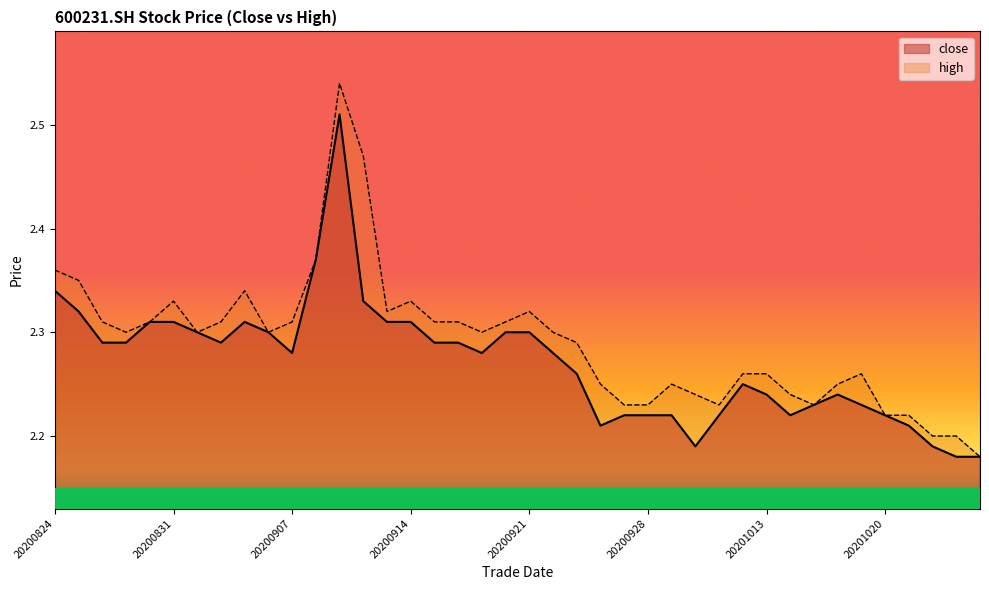

Where is the first local maximum for close?

20200903